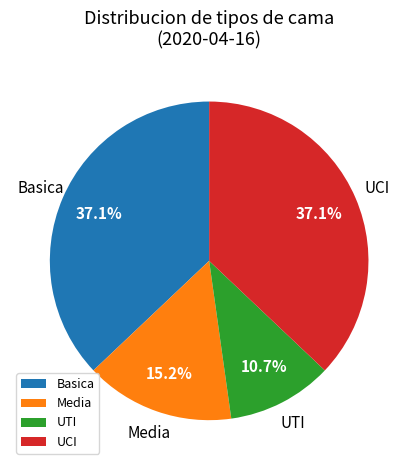

What percentage is the UCI slice, to the nearest percent?

37%